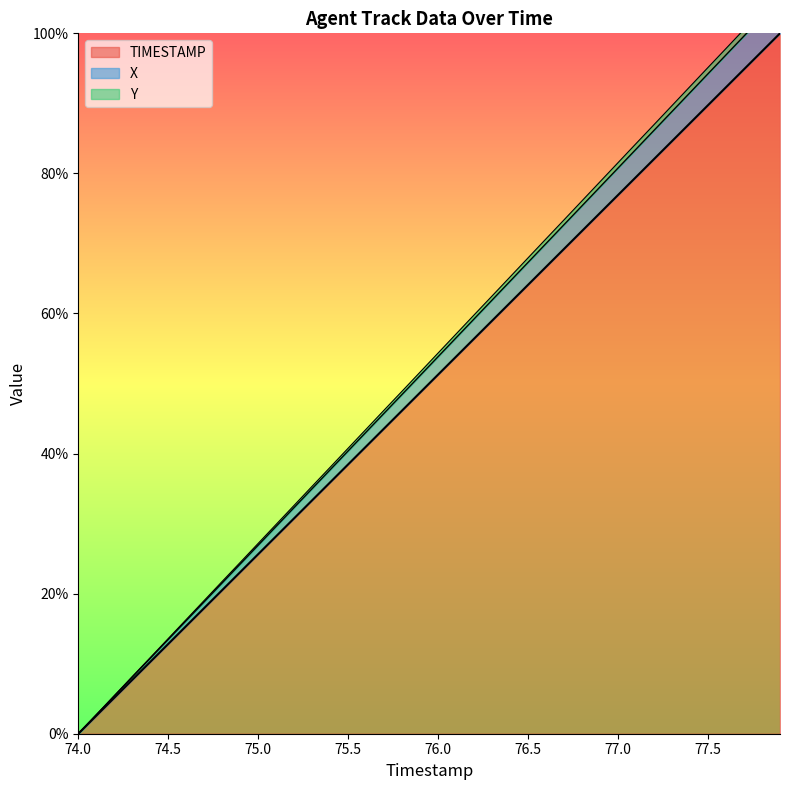

What are all the series names shown in the legend?

TIMESTAMP, X, Y